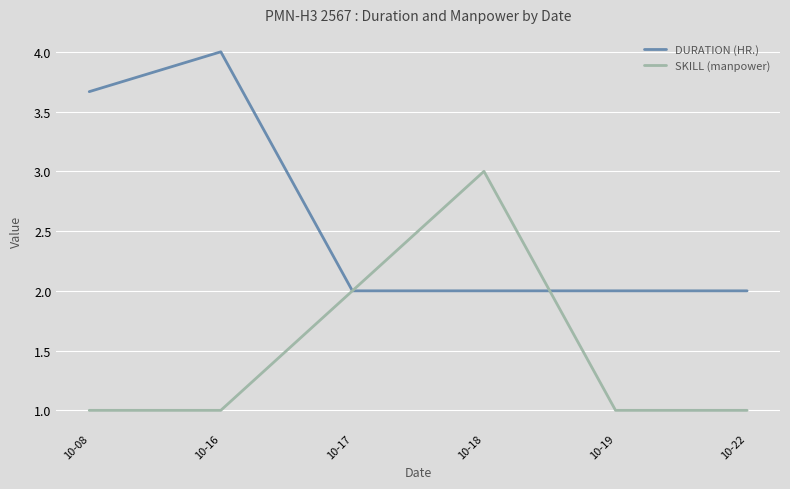

What is the total value across all series at 10-17?

4.0